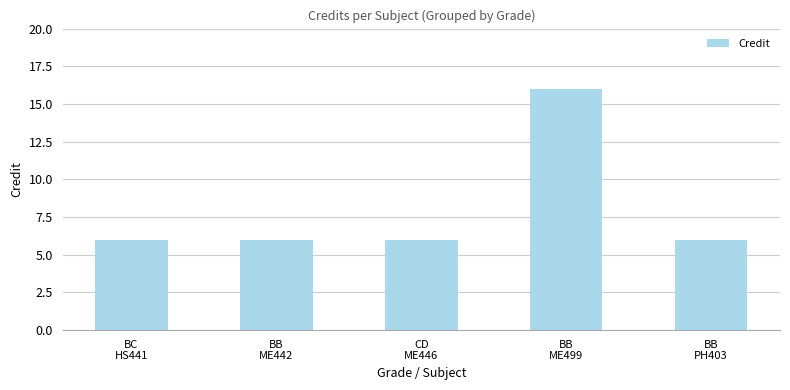

What is the minimum value shown in the chart?

6